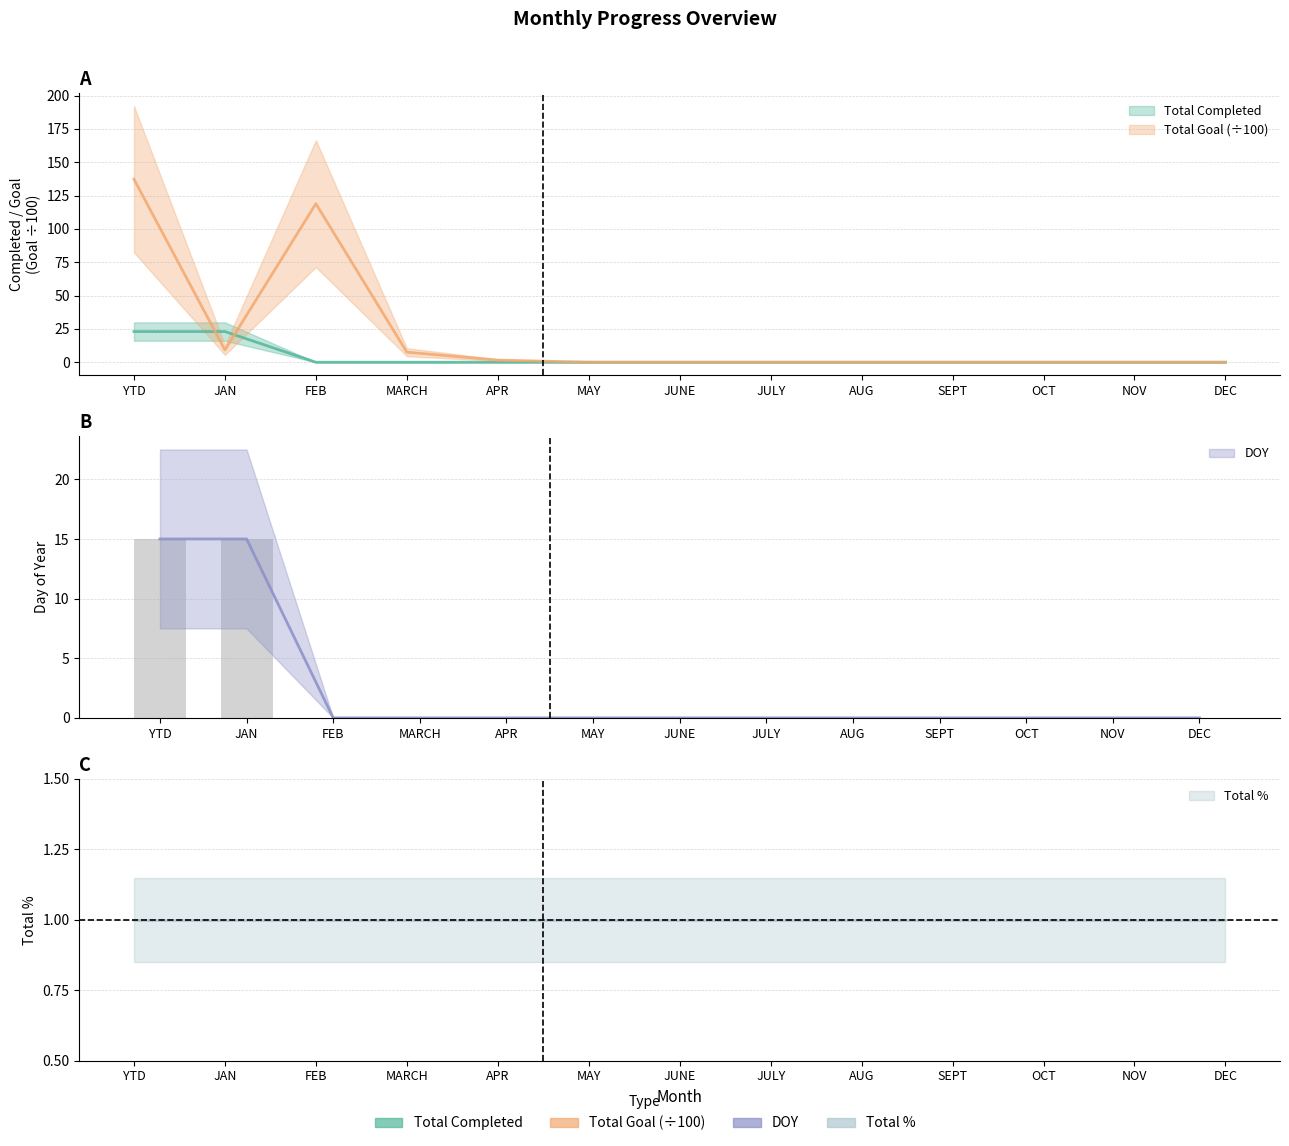

What is the label of the 5th bar from the right?

AUG